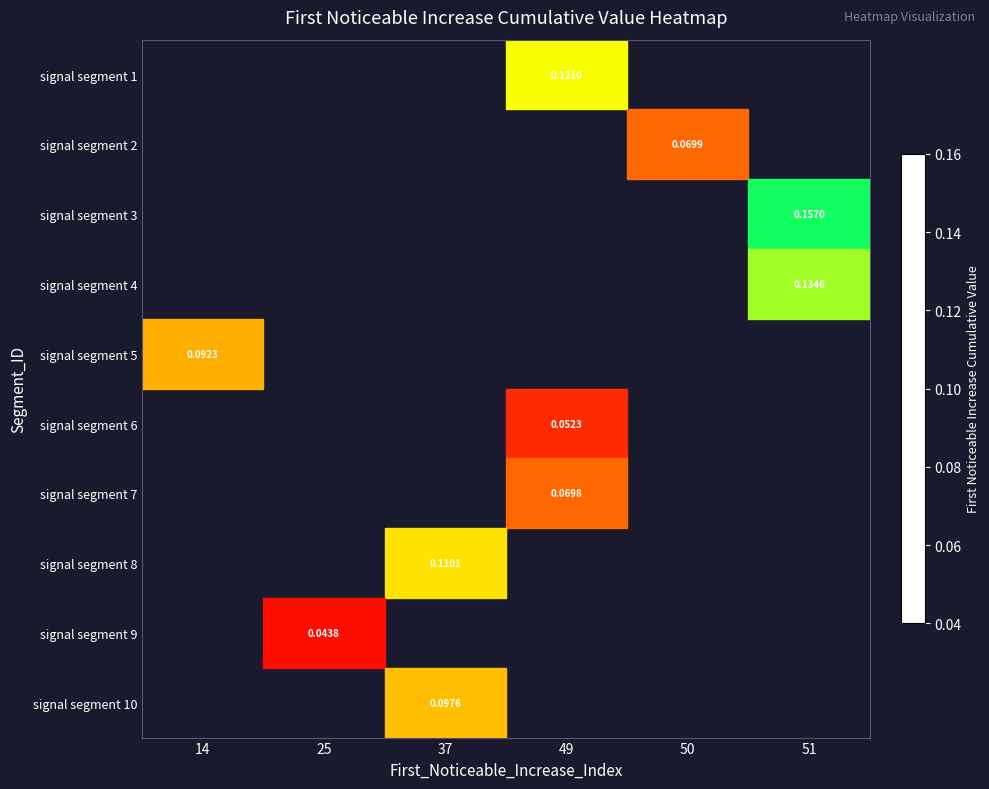

What is the maximum value shown in the chart?

0.2